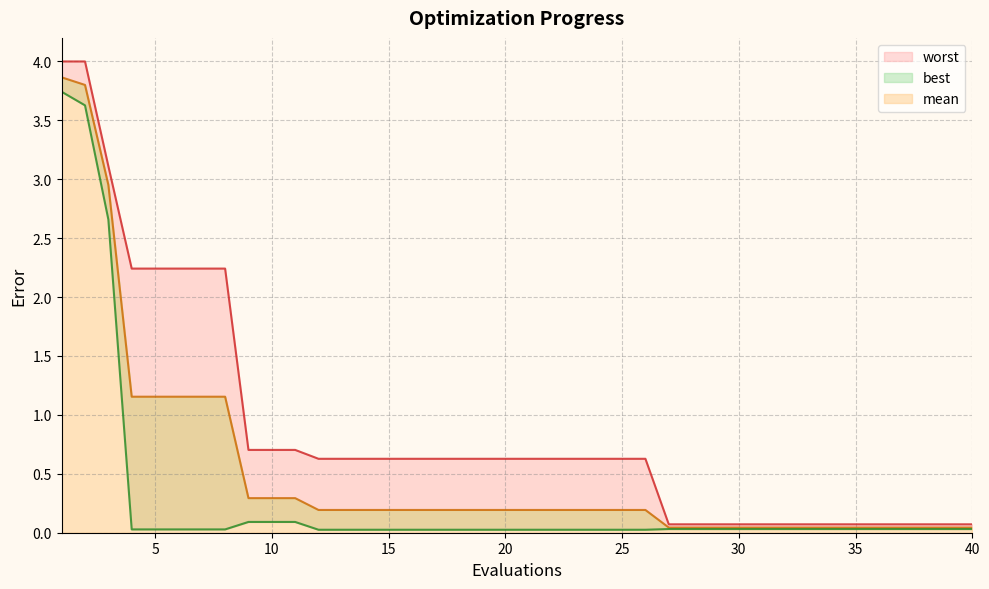

What is the total value across all series at 2?

11.4